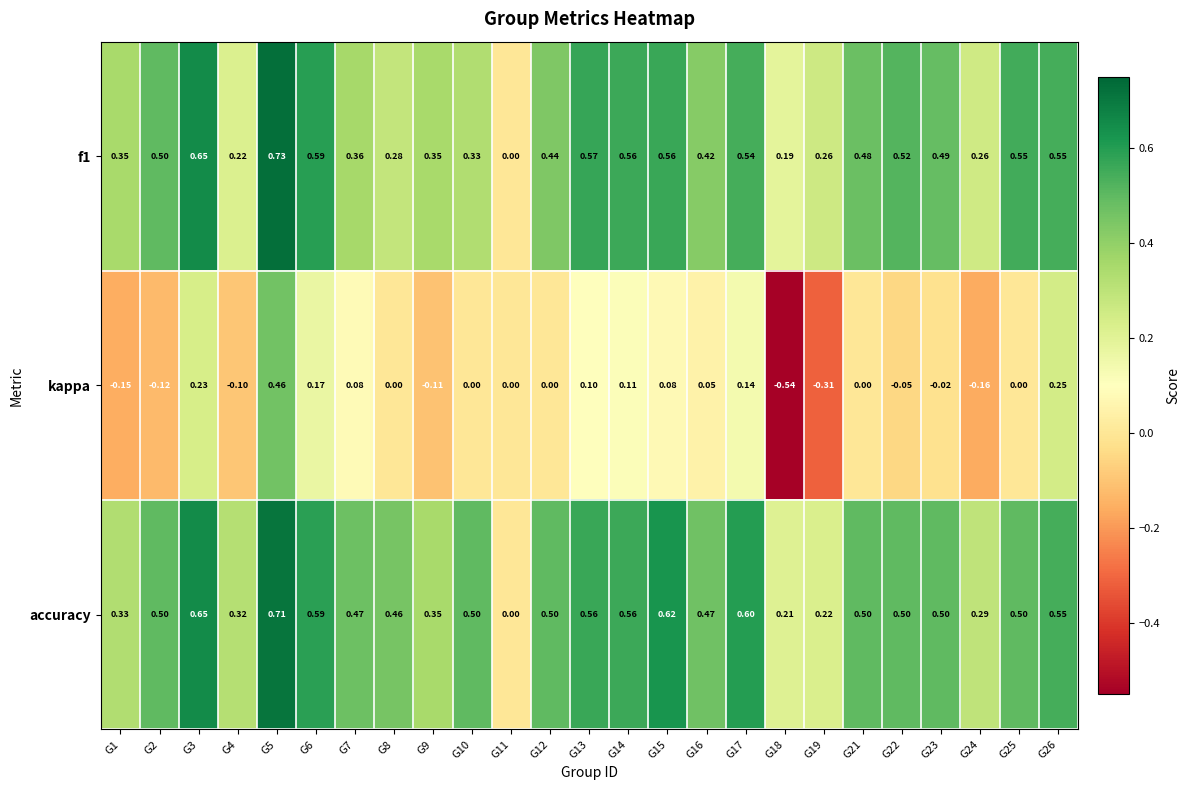

Is the value of accuracy at G1 greater than the value of kappa at G21?

Yes